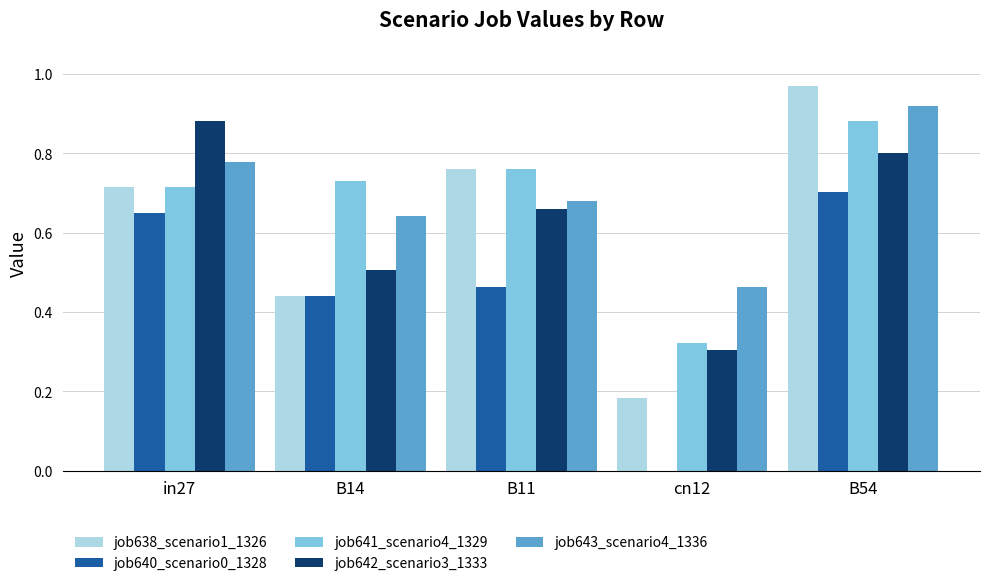

At which category is the sum across all series the highest?

B54